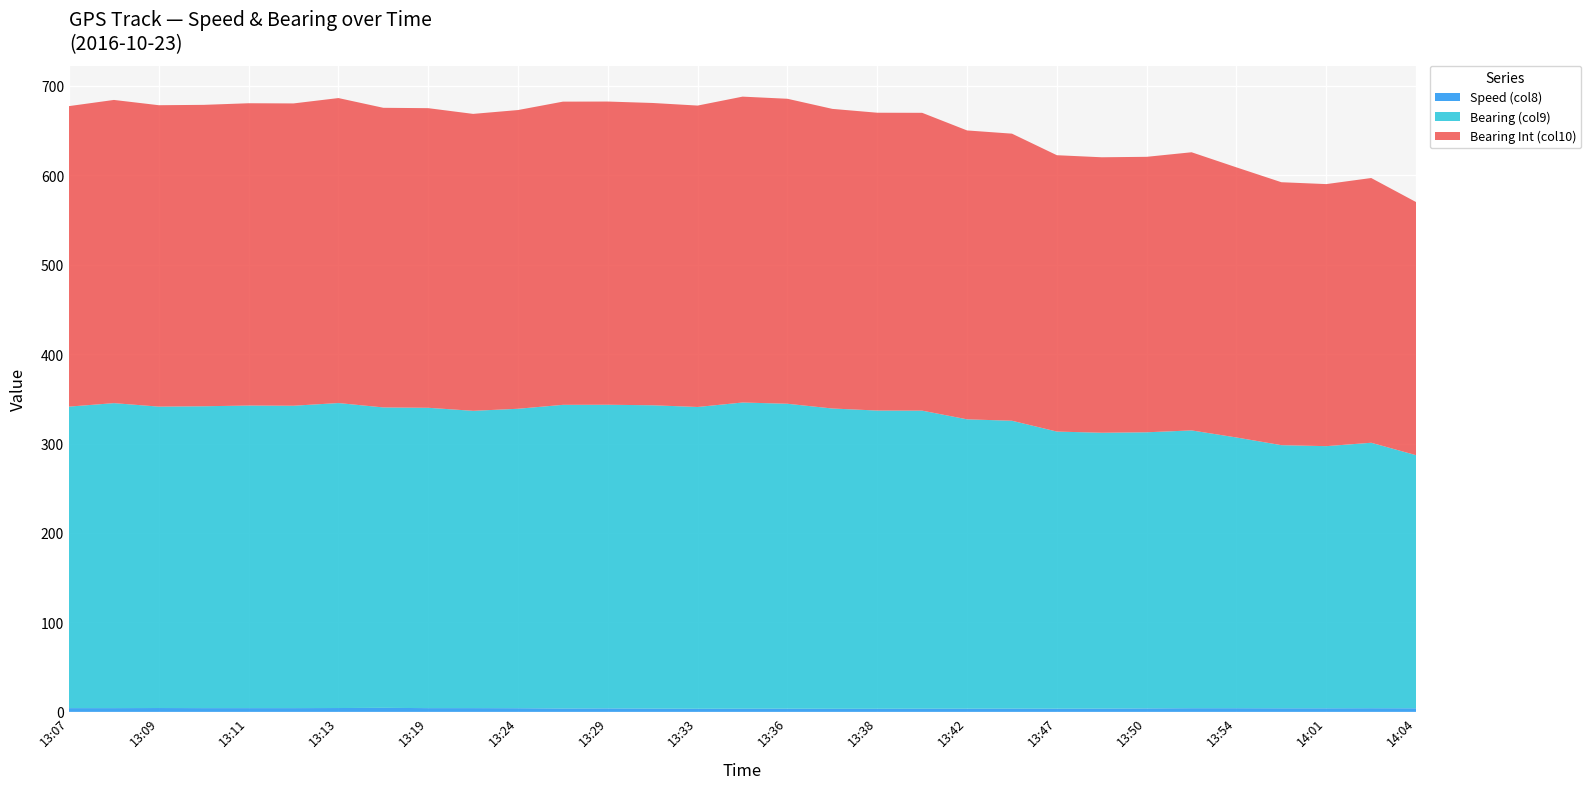

Reading left to right, what are all the values shown in this chart?

Speed (col8): 13:07=4.2	13:08=4.2	13:09=4.3	13:10=4.2	13:11=4.2	13:12=4.2	13:13=4.3	13:15=4.5	13:19=4.2	13:21=4.2	13:24=4.1	13:27=3.8	13:29=3.9	13:32=3.7	13:33=3.5	13:35=3.6	13:36=3.6	13:37=3.5	13:38=3.5	13:39=3.6	13:42=3.6	13:43=3.7	13:47=3.6	13:49=3.7	13:50=3.9	13:52=4.1	13:54=4.1	13:56=4.0	14:01=4.0	14:02=4.1	14:04=4.0
Bearing (col9): 13:07=337.1	13:08=341.0	13:09=337.0	13:10=337.5	13:11=338.3	13:12=338.1	13:13=341.0	13:15=335.9	13:19=335.8	13:21=332.4	13:24=334.8	13:27=339.5	13:29=339.5	13:32=339.1	13:33=337.4	13:35=342.3	13:36=340.9	13:37=335.7	13:38=333.4	13:39=333.2	13:42=323.5	13:43=321.8	13:47=309.8	13:49=308.4	13:50=308.7	13:52=310.6	13:54=302.7	13:56=294.2	14:01=293.1	14:02=296.8	14:04=283.0
Bearing Int (col10): 13:07=336.0	13:08=339.0	13:09=337.0	13:10=337.0	13:11=338.0	13:12=338.0	13:13=341.0	13:15=335.0	13:19=335.0	13:21=332.0	13:24=334.0	13:27=339.0	13:29=339.0	13:32=338.0	13:33=337.0	13:35=342.0	13:36=341.0	13:37=335.0	13:38=333.0	13:39=333.0	13:42=323.0	13:43=321.0	13:47=309.0	13:49=308.0	13:50=308.0	13:52=311.0	13:54=302.0	13:56=294.0	14:01=293.0	14:02=296.0	14:04=283.0